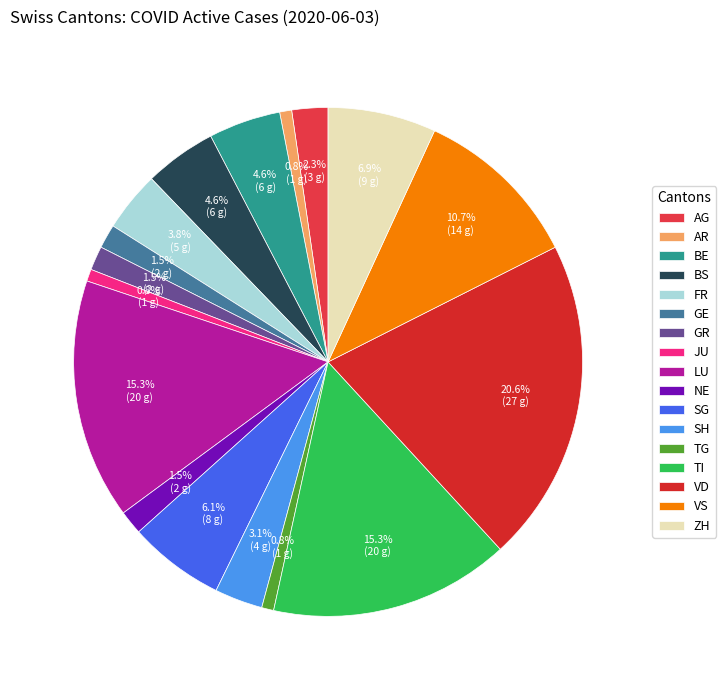

Which category has the biggest portion of the pie?

VD